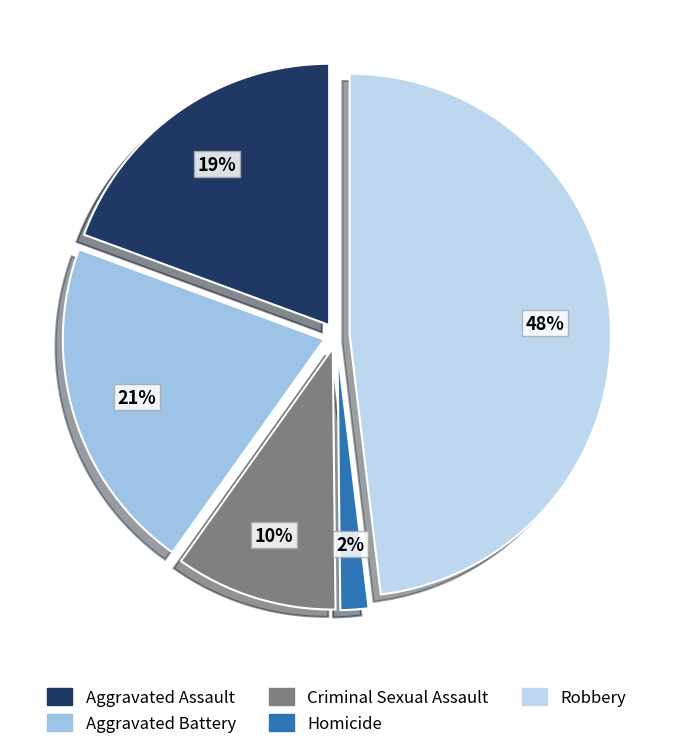

Is there any slice that represents more than half of the pie?

No